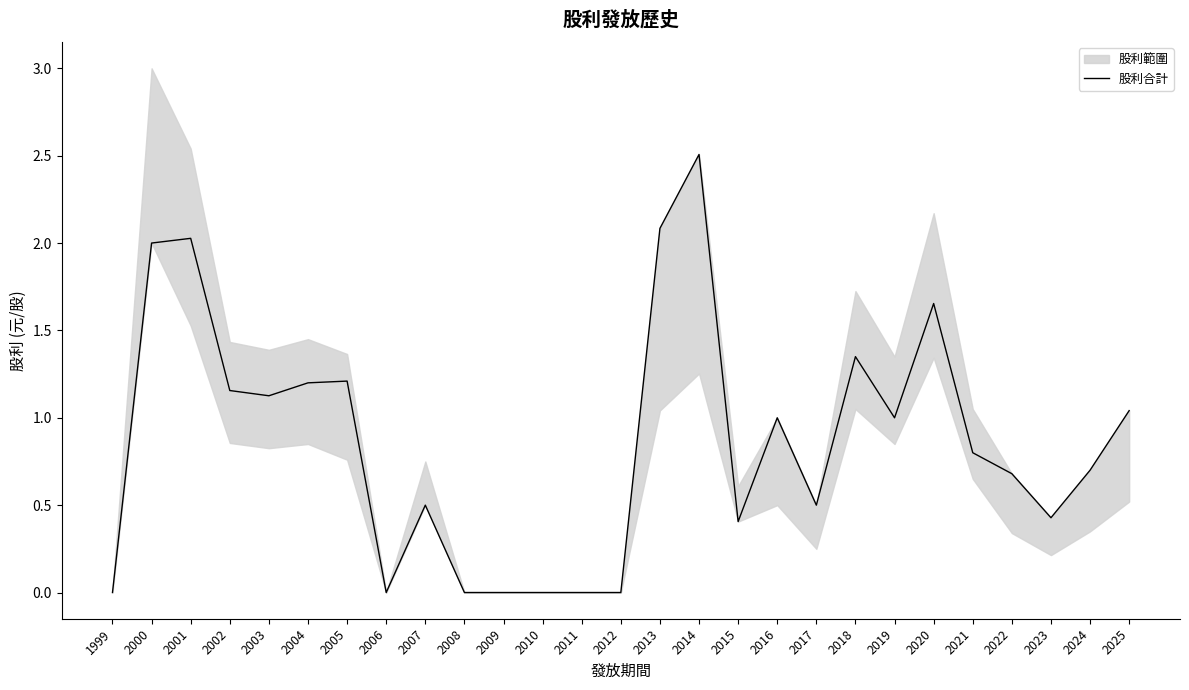

List the labels in order of value, smallest first.

1999, 2006, 2008, 2009, 2010, 2011, 2012, 2015, 2023, 2007, 2017, 2022, 2024, 2021, 2016, 2019, 2025, 2003, 2002, 2004, 2005, 2018, 2020, 2000, 2001, 2013, 2014